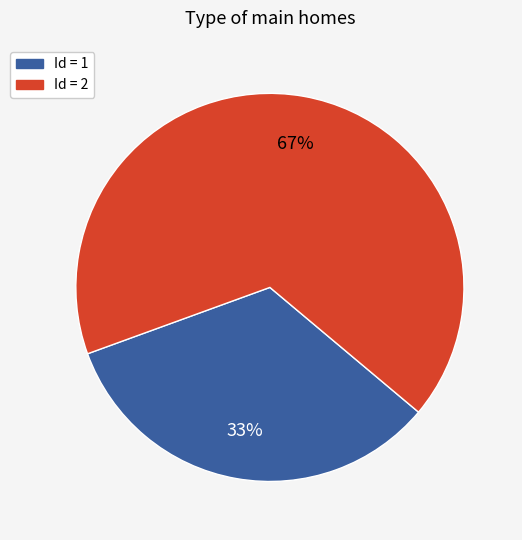

The Id = 1 slice represents 24% of the pie. True or false?

False